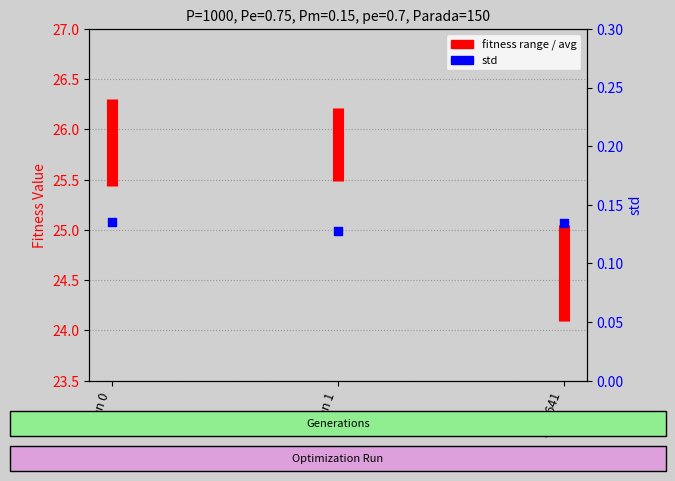

Is the value of min at gen 641 greater than the value of std at gen 641?

Yes